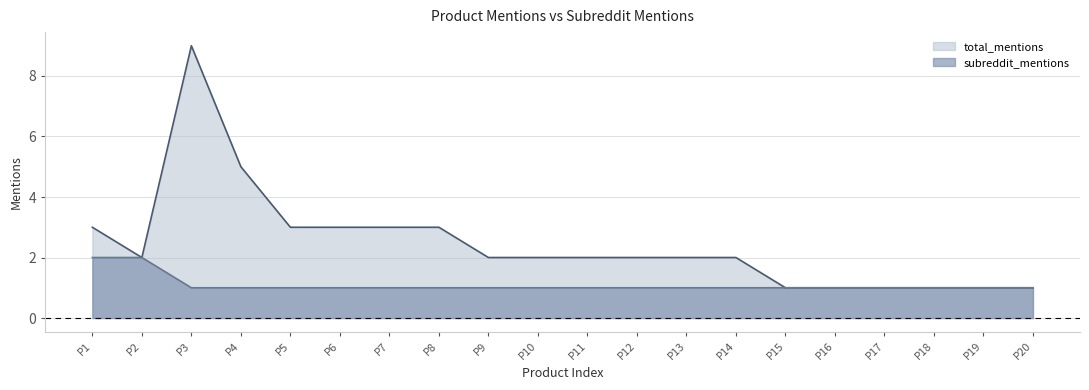

Which series has the largest range (max minus min)?

total_mentions